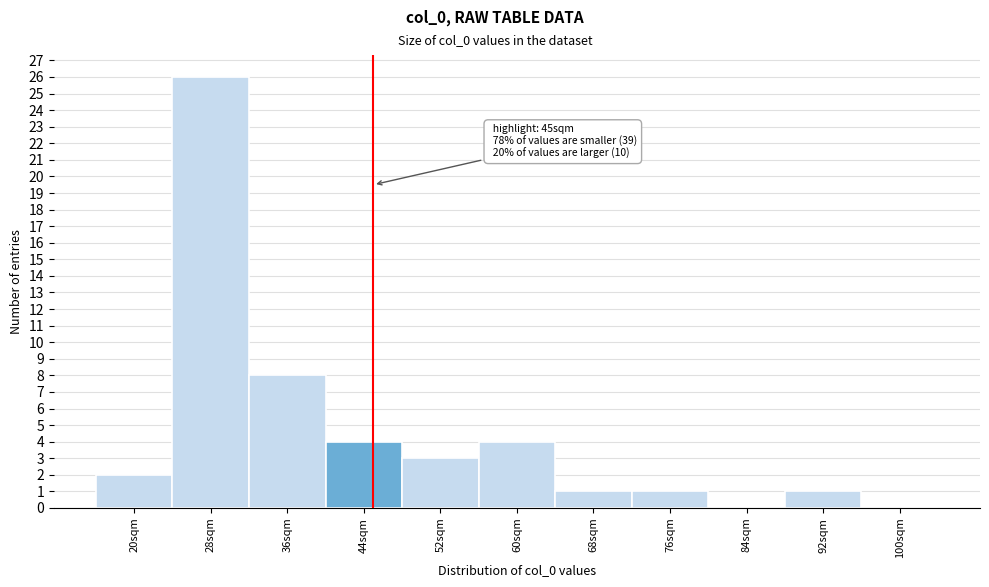

Over which range of the x-axis is the bar tallest?

24 to 32